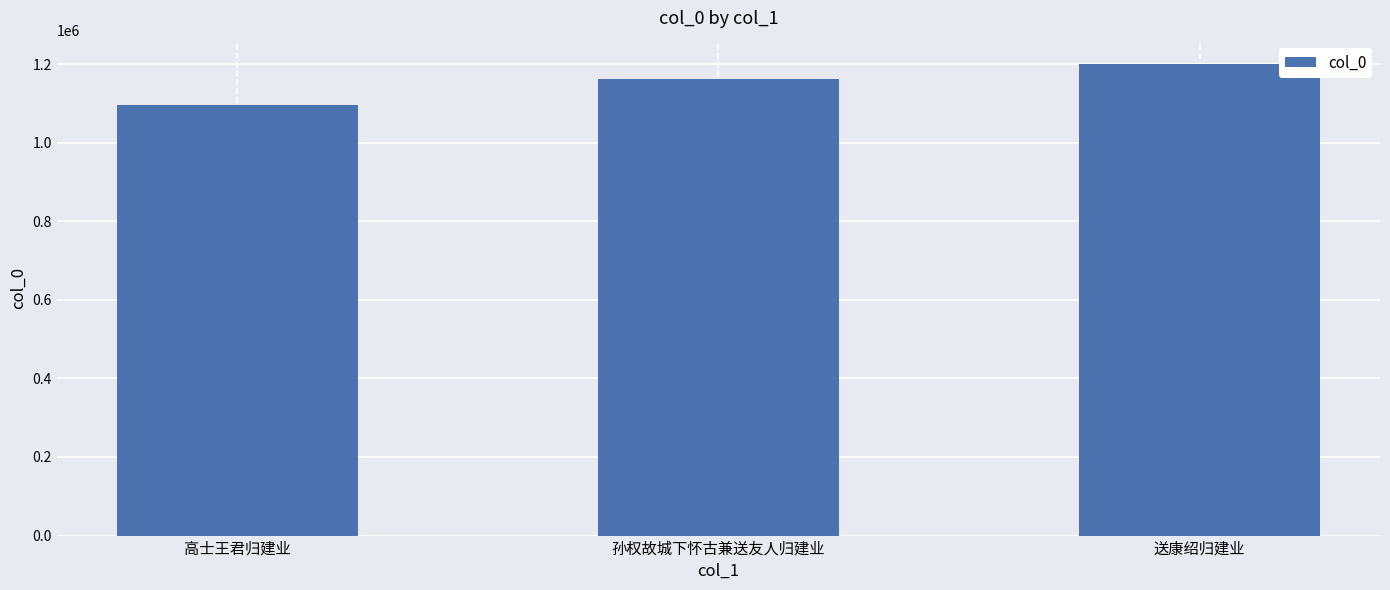

What is the ratio of the value at 送康绍归建业 to the value at 孙权故城下怀古兼送友人归建业?

1.0